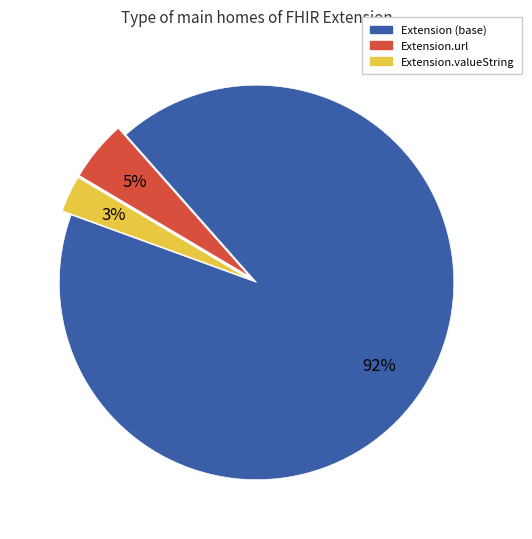

Rank the categories by value from highest to lowest.

Extension (base), Extension.url, Extension.valueString